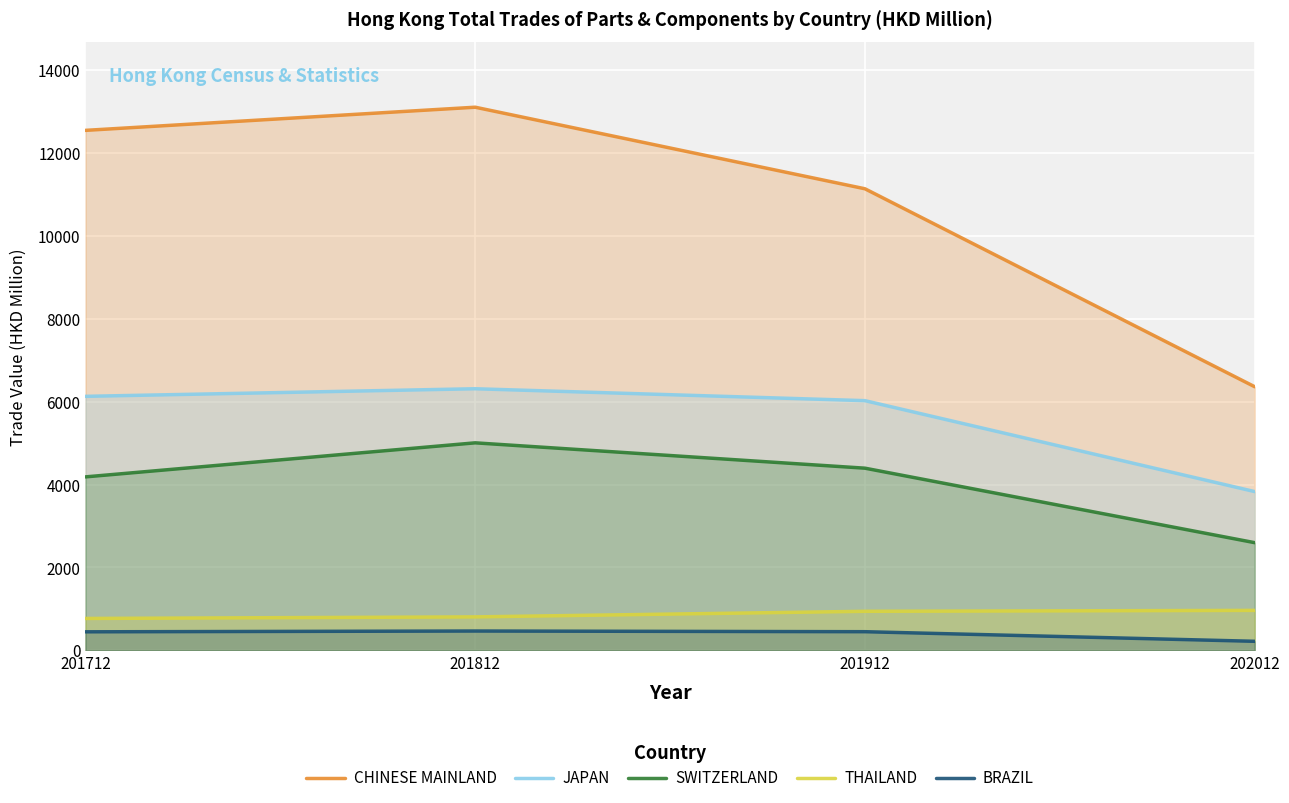

Is it true that BRAZIL equals 589.3 at 201912?

False